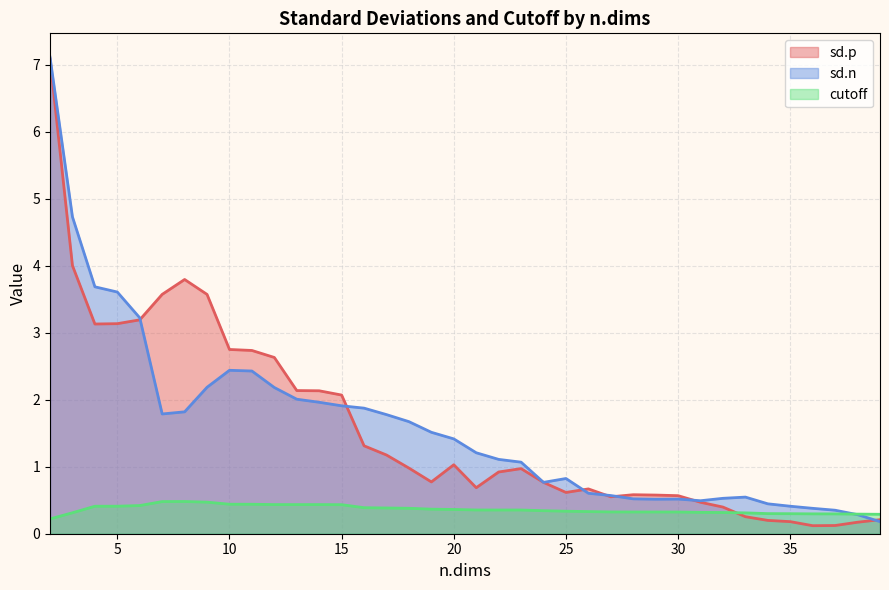

Between 37 and 34, which is larger?

34